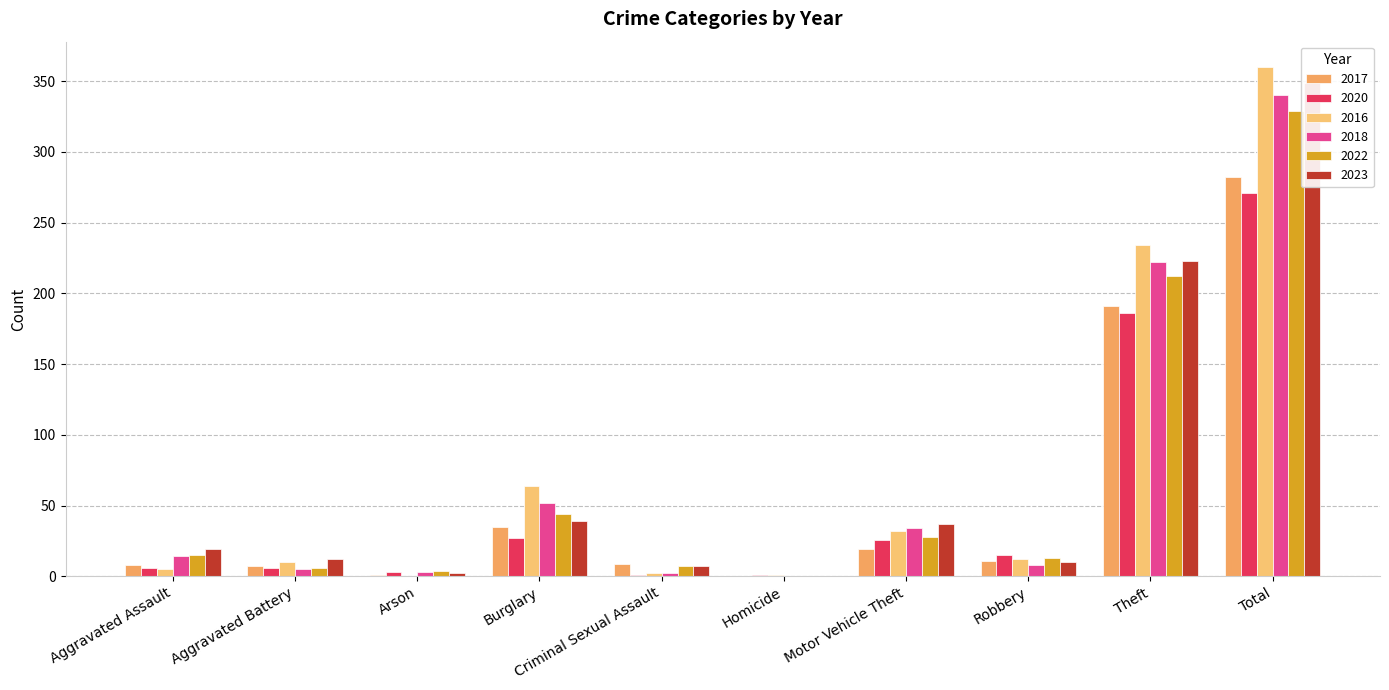

Reading left to right, extract all data points from this chart.

2017: 8	7	1	35	9	0	19	11	191	282
2020: 6	6	3	27	1	1	26	15	186	271
2016: 5	10	0	64	2	1	32	12	234	360
2018: 14	5	3	52	2	0	34	8	222	340
2022: 15	6	4	44	7	0	28	13	212	329
2023: 19	12	2	39	7	0	37	10	223	349